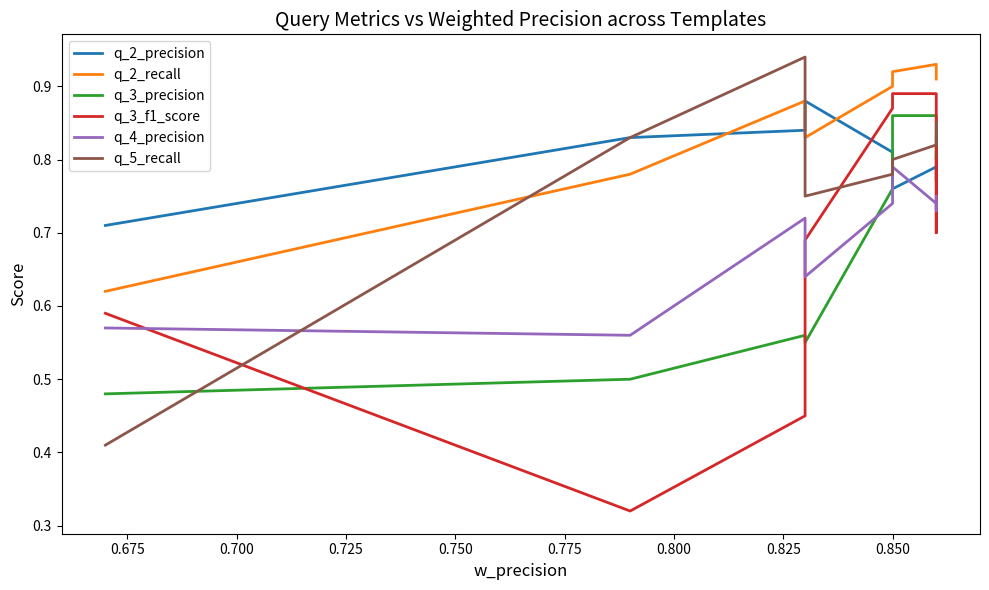

What is the difference between the maximum and second lowest values in the q_2_precision series?

0.1